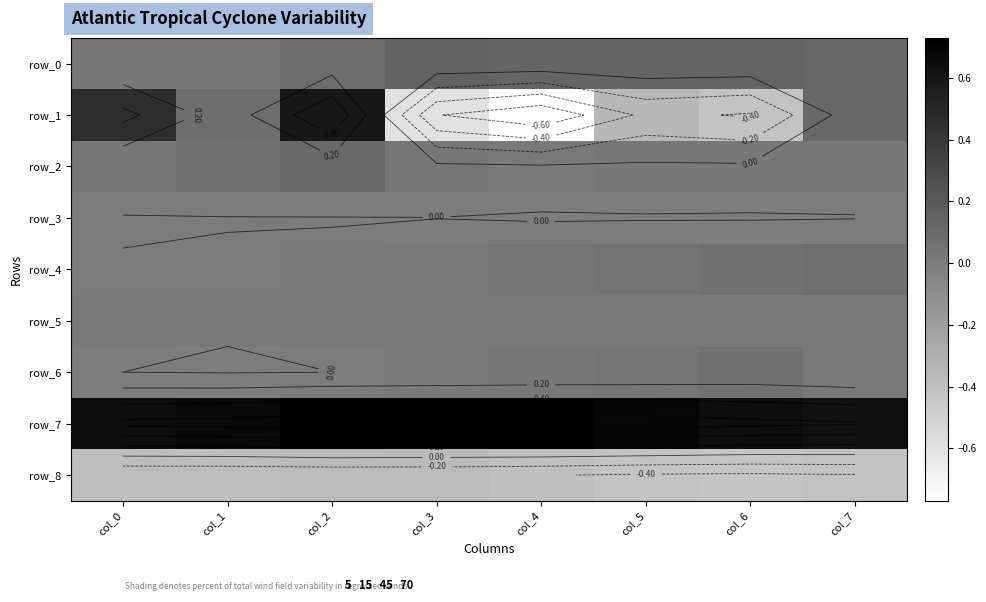

What is the smallest value displayed?

-0.8